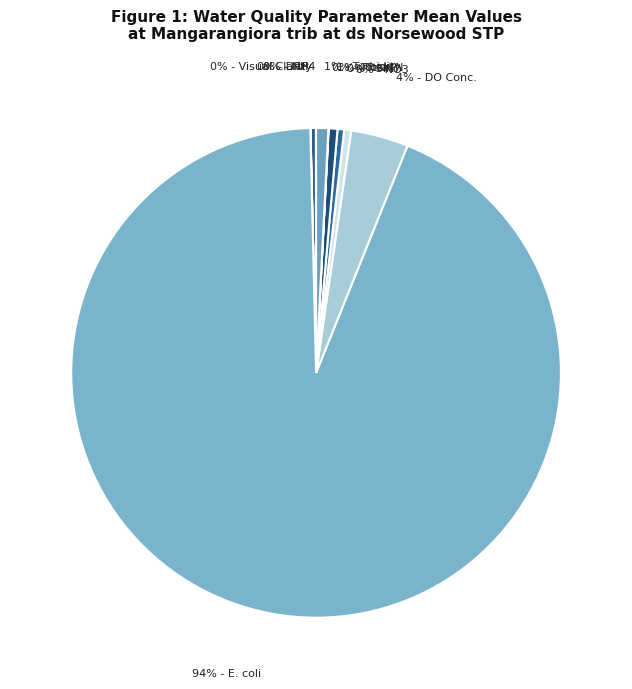

To the nearest percent, what is the difference between the largest and smallest slice percentages?

94%